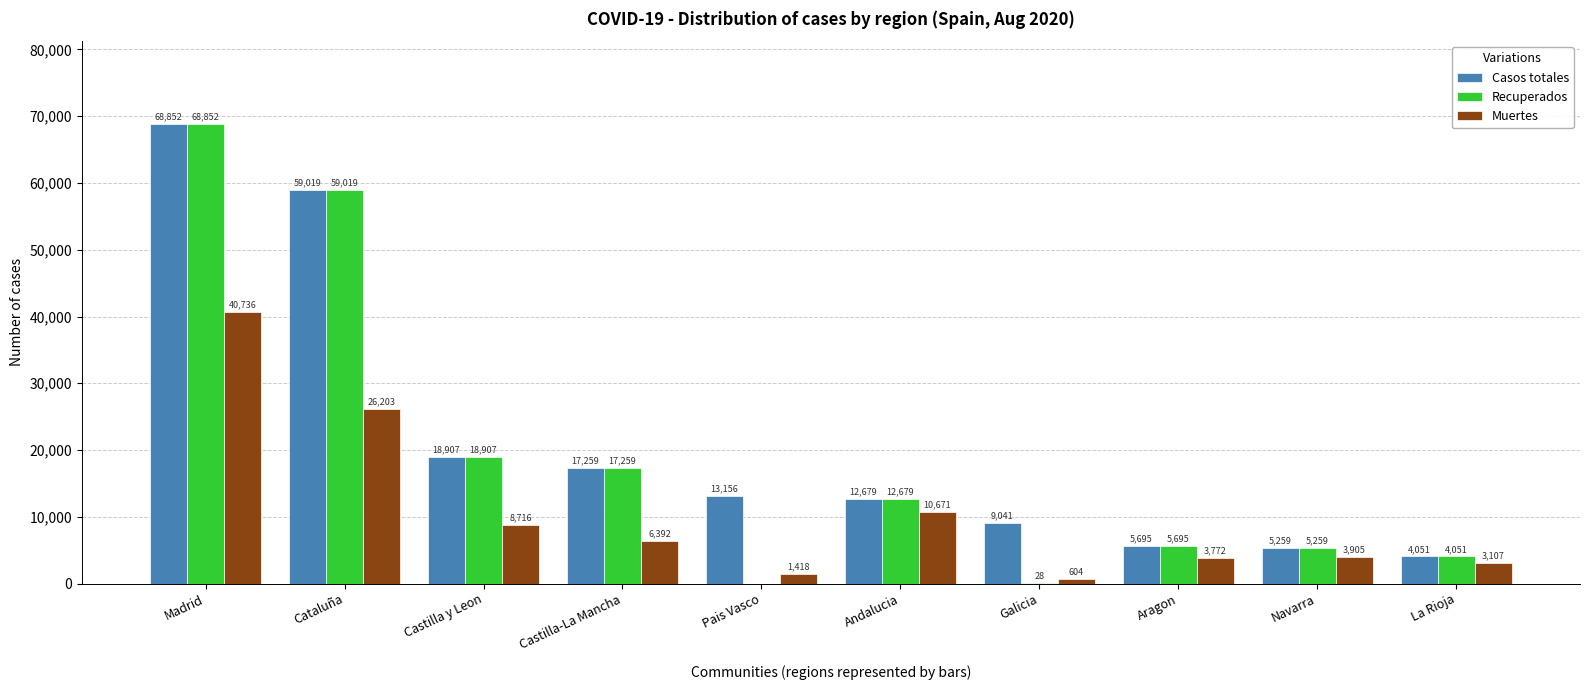

What is the total value across all series at Madrid?

178440